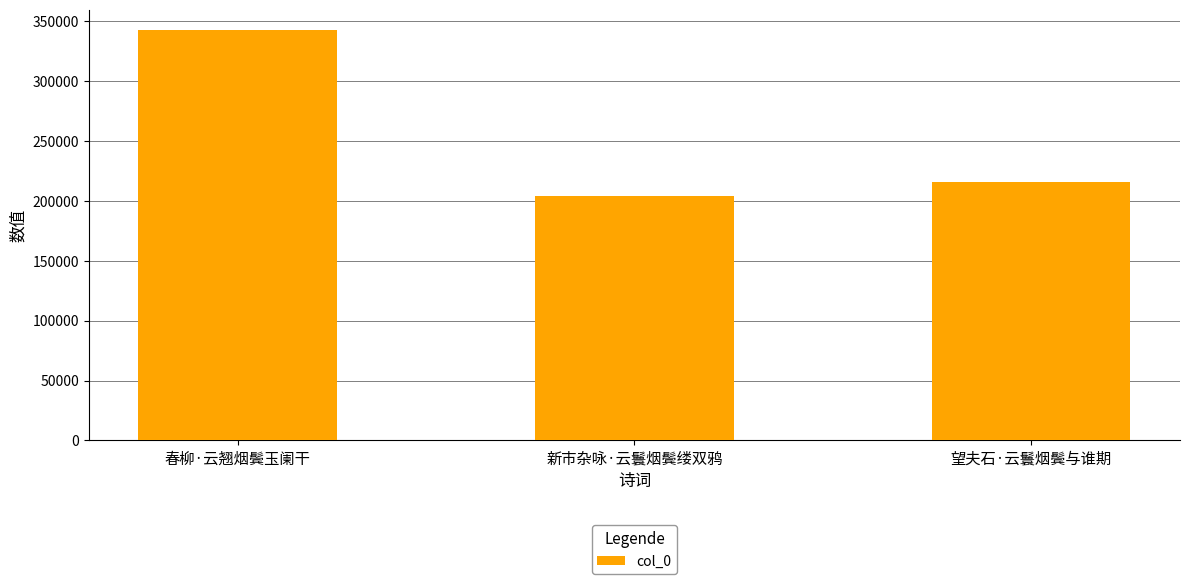

Reading right to left, list all the values displayed in this chart.

215362	203701	342359